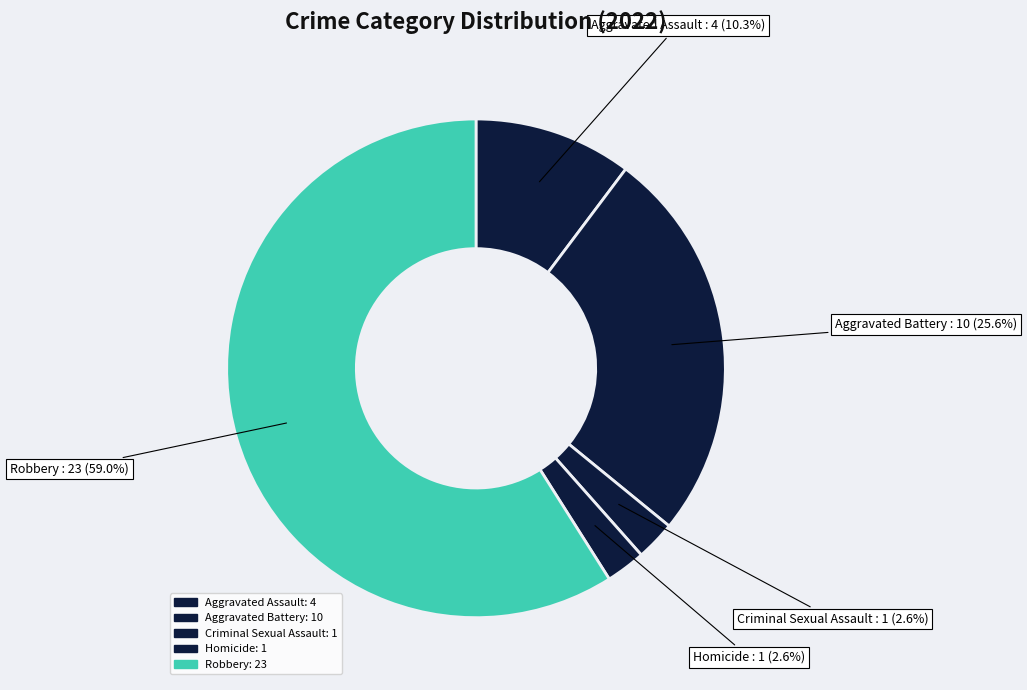

Combined, do Aggravated Assault and Robbery account for over 50%?

Yes